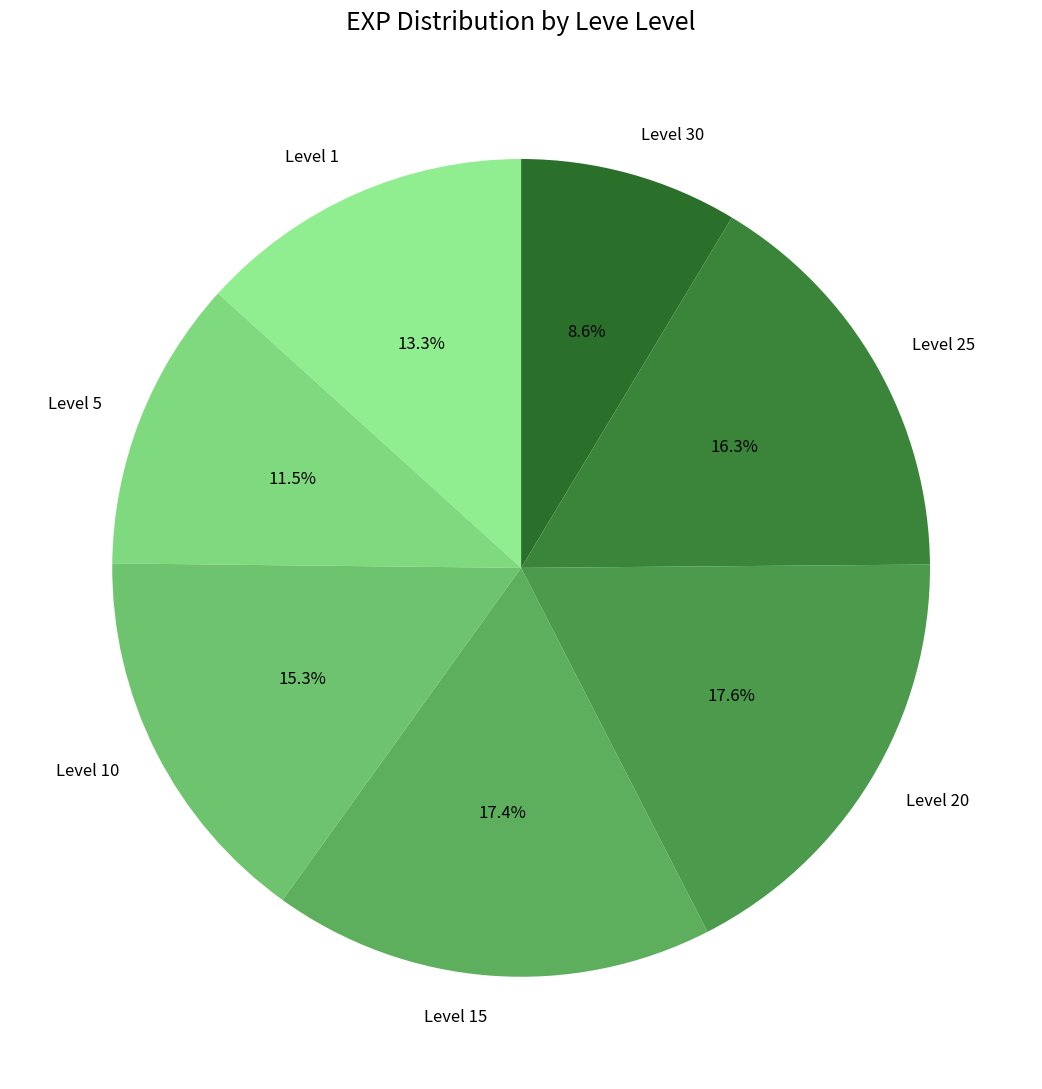

Is there a majority slice in this chart?

No